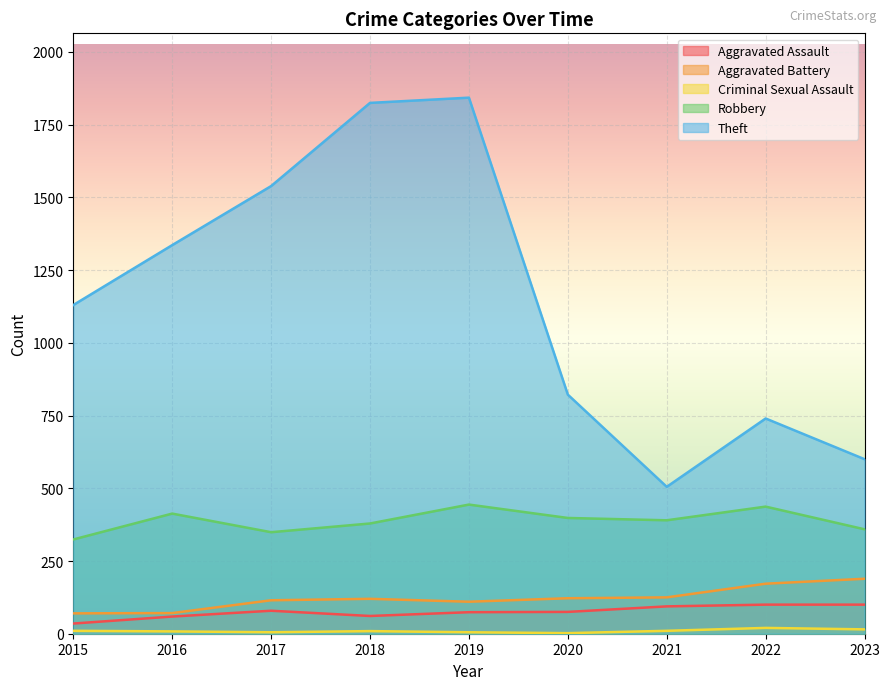

Reading left to right, list all the values displayed in this chart.

Aggravated Assault: 35	59	79	61	74	75	94	100	100
Aggravated Battery: 70	71	115	120	110	122	125	172	189
Criminal Sexual Assault: 10	8	5	9	5	2	10	20	15
Robbery: 324	413	349	379	444	398	390	437	359
Theft: 1130	1336	1539	1825	1843	822	505	740	600